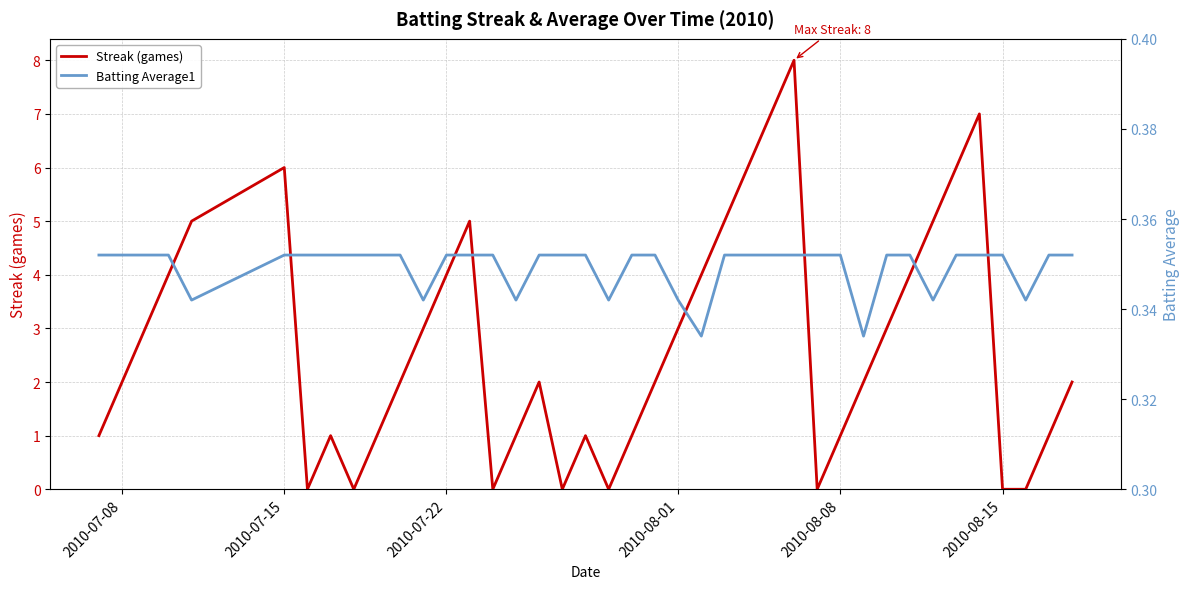

What are all the series names shown in the legend?

Streak (games), Batting Average1